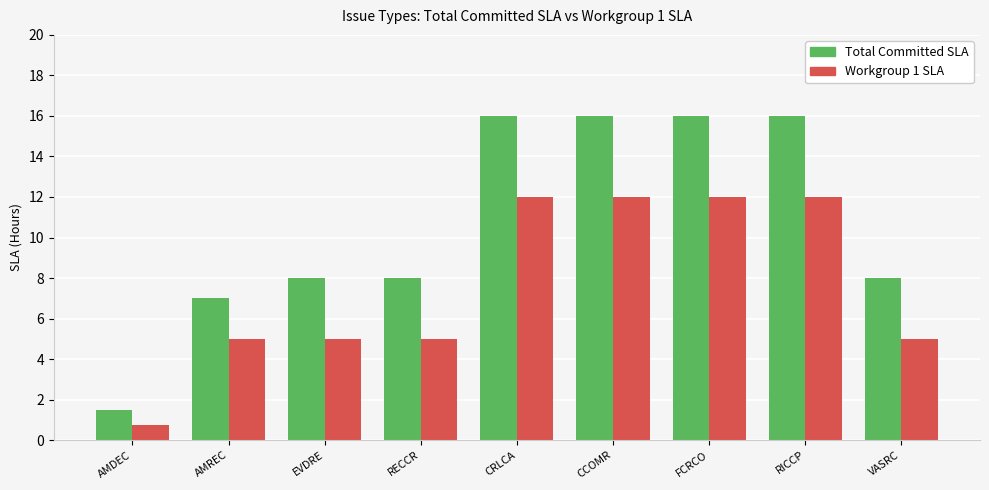

How many groups of bars are there?

9